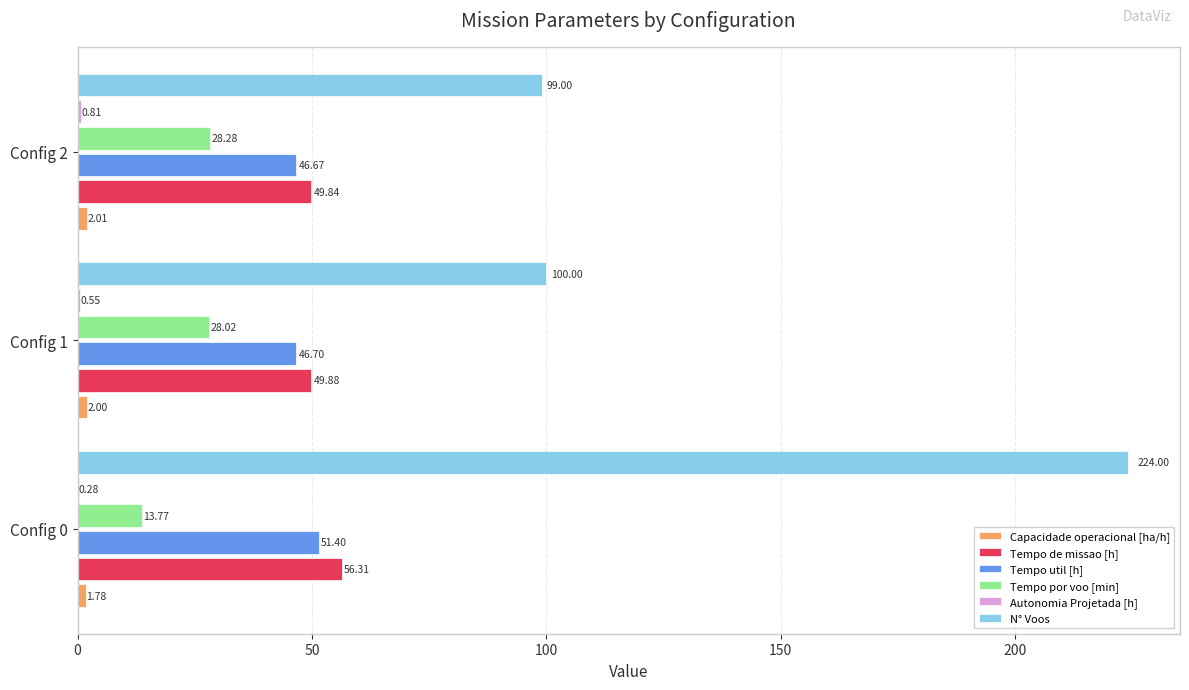

What is the sum of the Tempo util [h] values at Config 2 and Config 0?

98.1